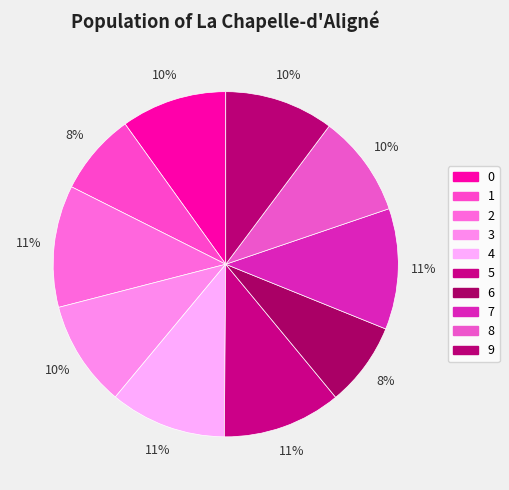

The 4 slice represents 11% of the pie. True or false?

True